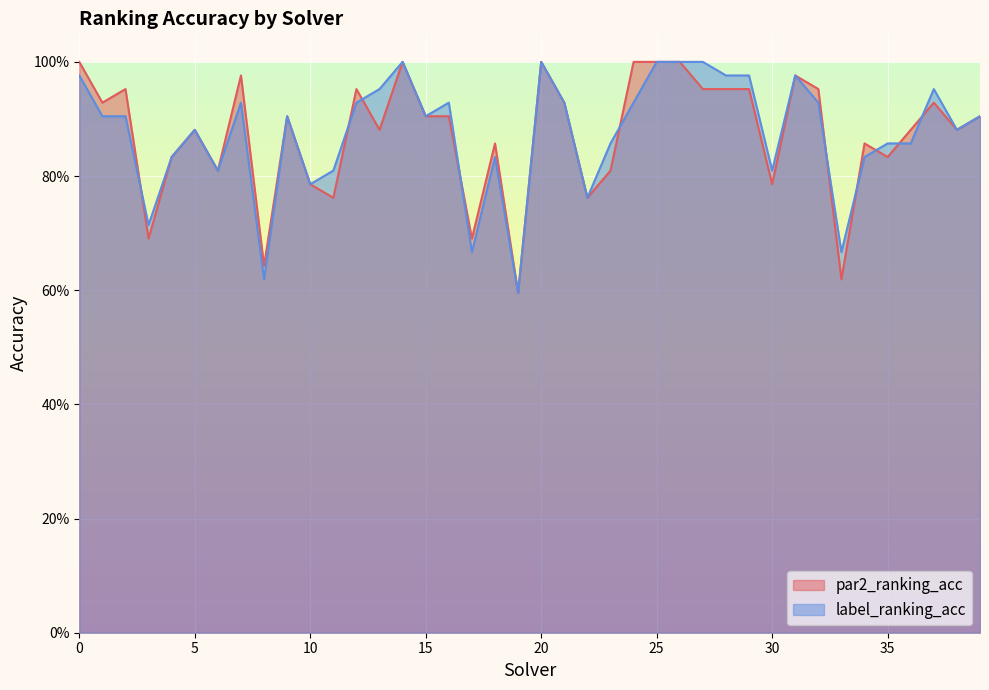

What is the value of the label_ranking_acc point at the 39th from the left?

0.9